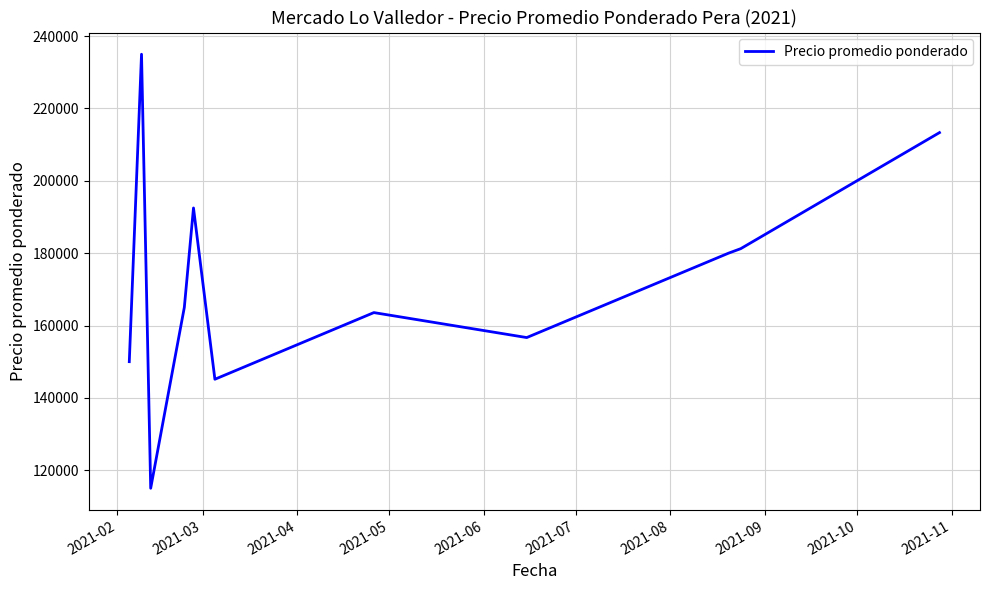

What is the difference between the maximum and minimum values?

120000.0